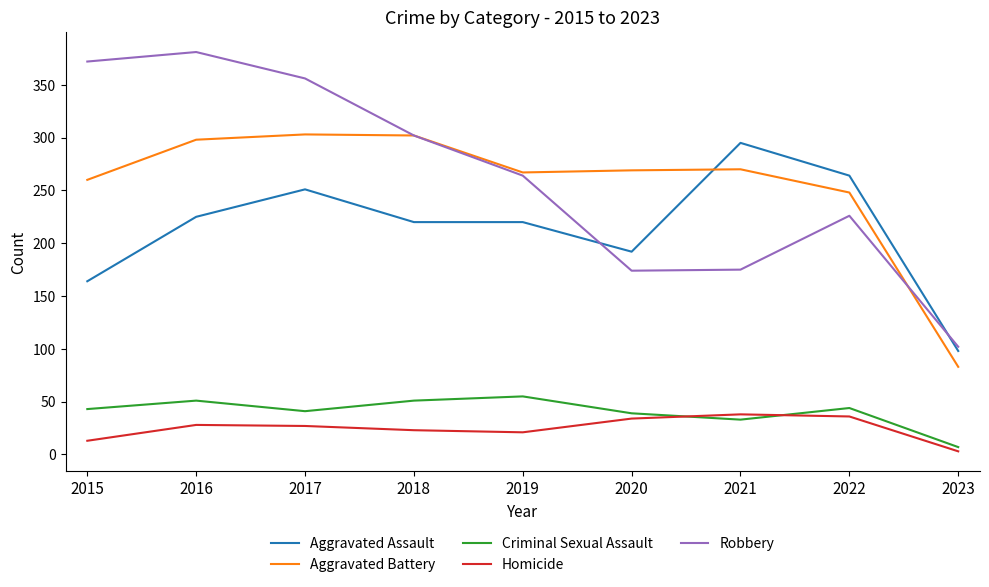

Which series changed the most between 2017 and 2022?

Robbery